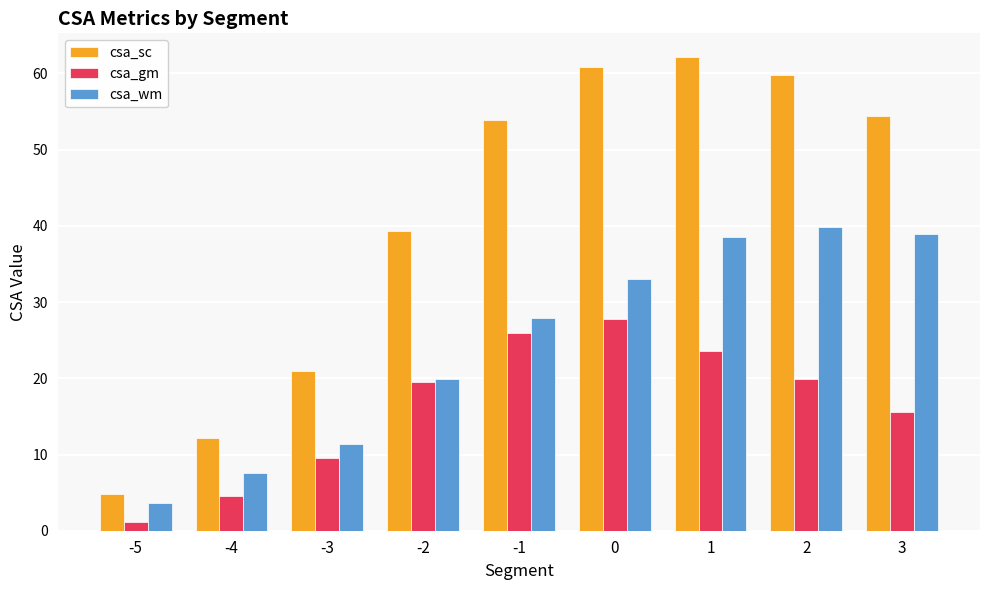

The csa_wm series shows 6.3 at -5. True or false?

False